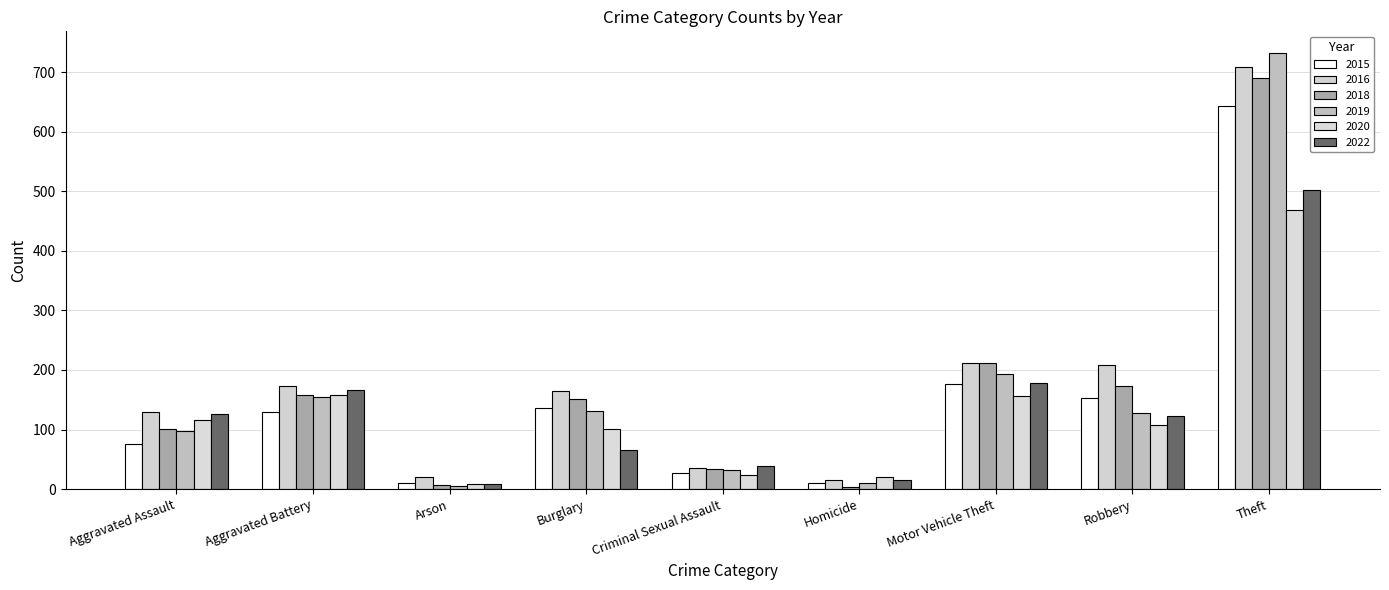

Which series has the widest spread of values?

2019